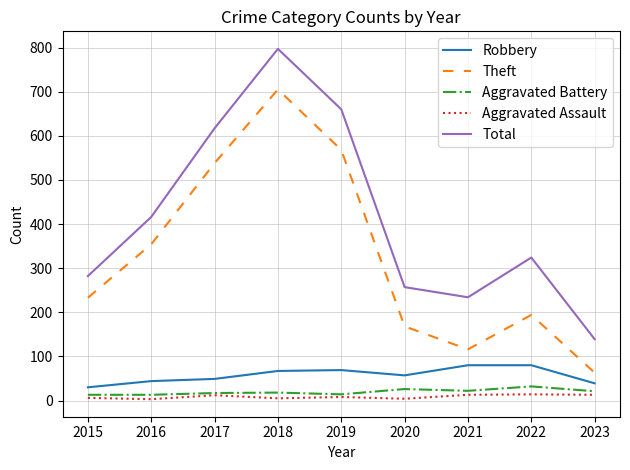

What is the difference between the Aggravated Battery values at 2016 and 2017?

4